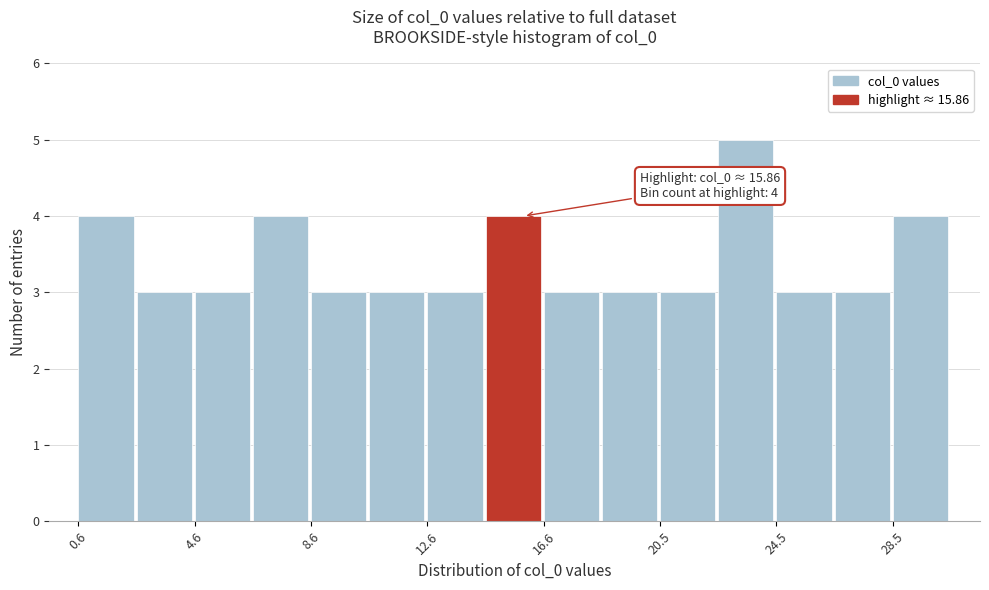

Read against the x-axis, roughly where is the centre of the tallest bar?

23.5